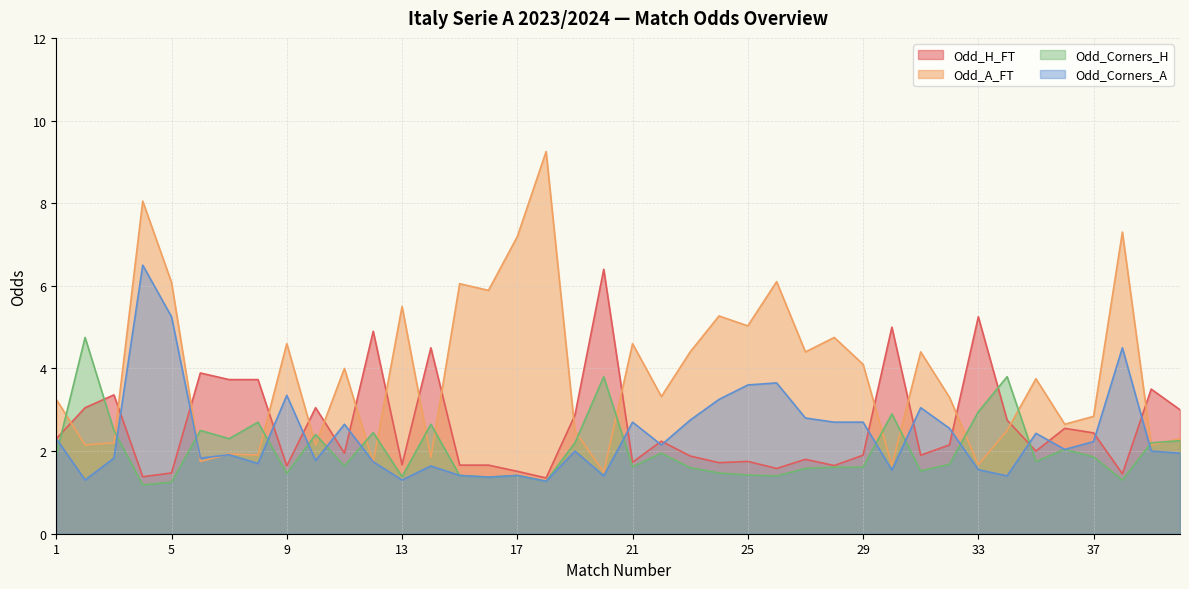

What is the average value of the Odd_H_FT series?

2.6